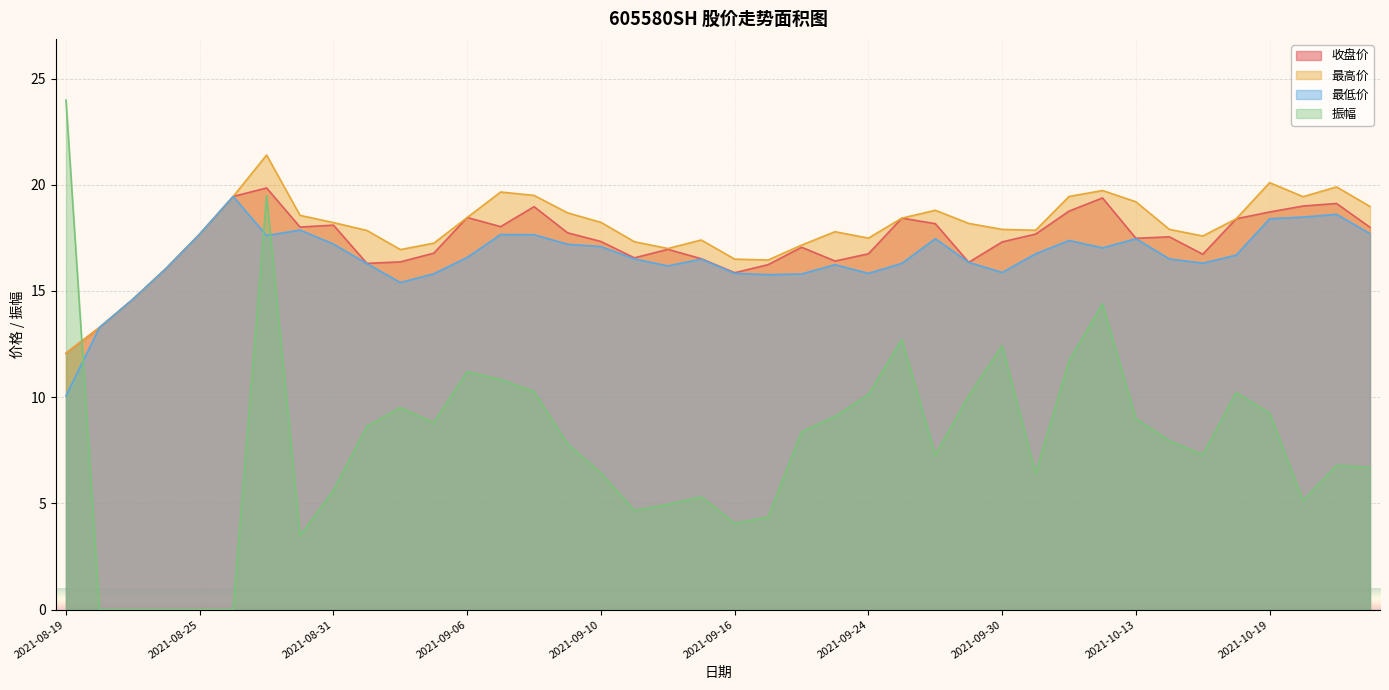

How many values in the 最低价 series exceed 16?

30